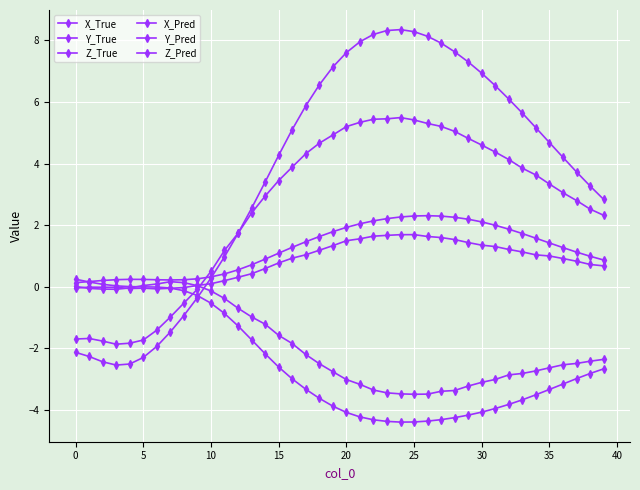

How many values in X_True are above zero?

30